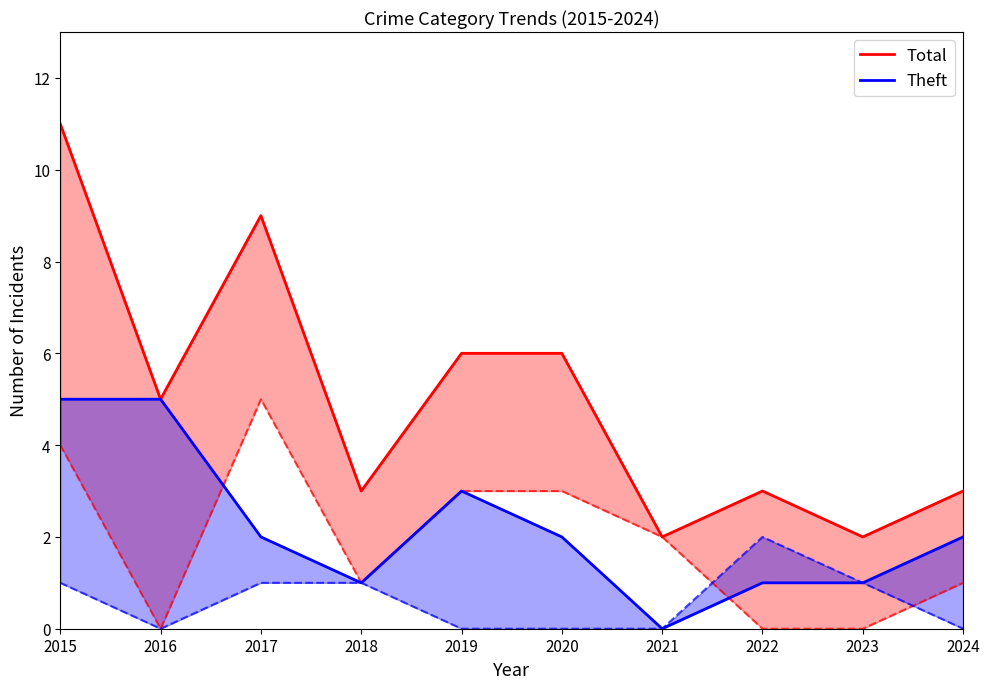

Reading right to left, what are all the values shown in this chart?

Total: 3	2	3	2	6	6	3	9	5	11
Theft: 2	1	1	0	2	3	1	2	5	5